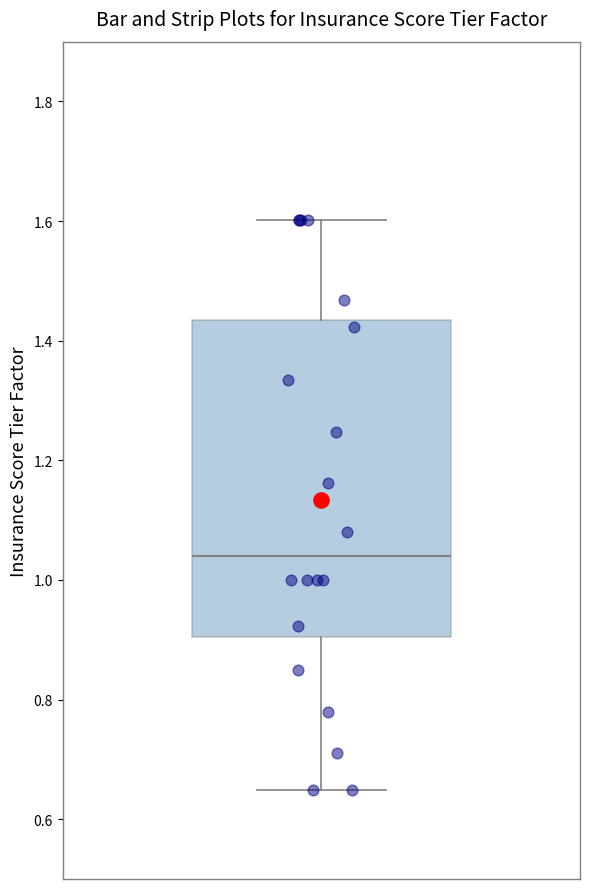

Read this box plot against the y-axis: the position of the median line, the range covered by the box, and the ends of both whiskers. The values are not printed on the chart, so give them approximately, as read against the axis.

median 1.04, box 0.90 to 1.44, whiskers 0.64 to 1.60